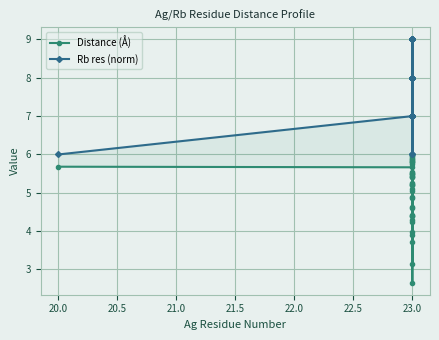

True or false: Rb res (norm) and Distance (Å) intersect in this chart.

False